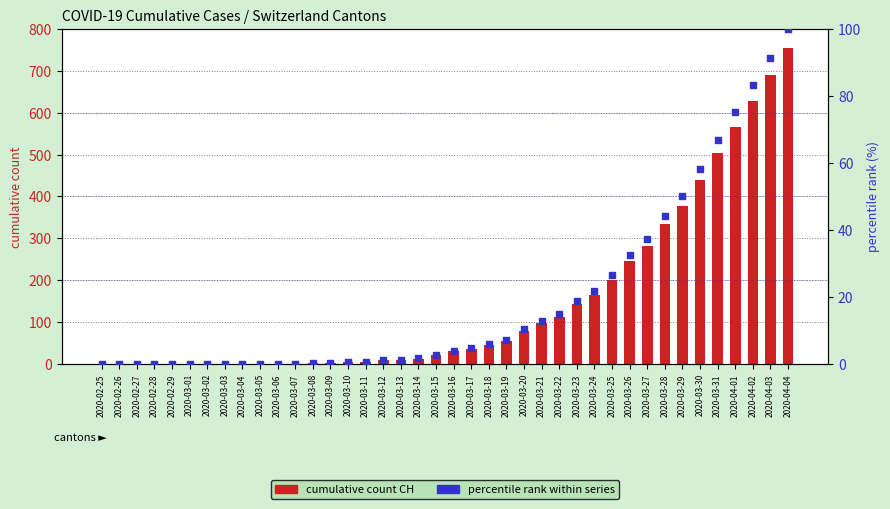

Which series has the largest Y range (max minus min)?

cumulative count CH